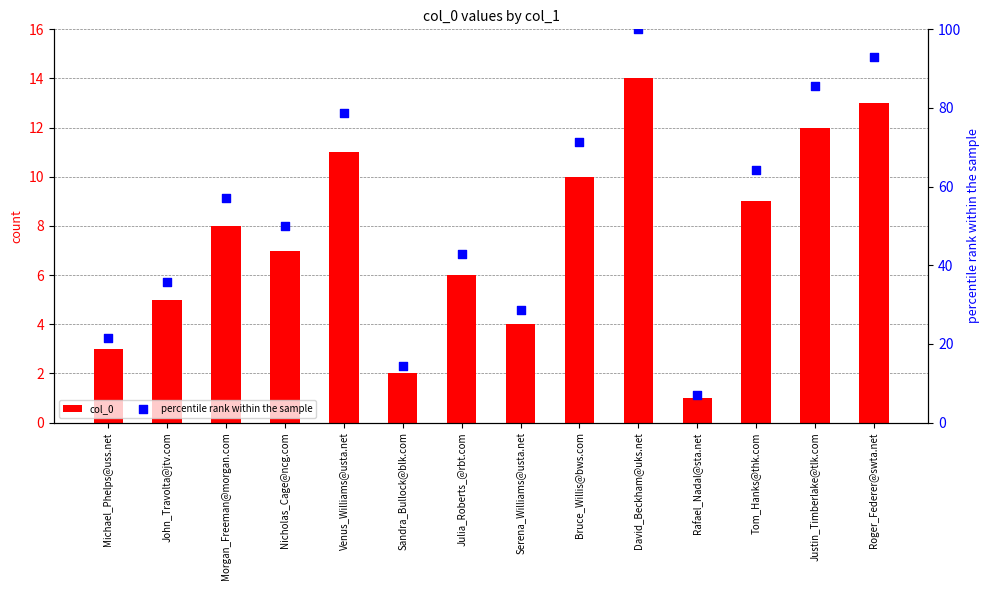

What are all the series names shown in the legend?

col_0, percentile rank within the sample